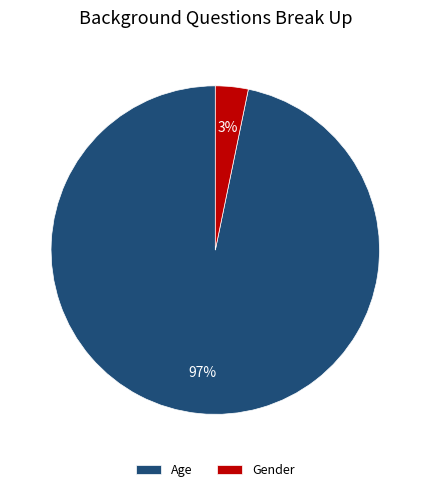

Is there any slice that represents more than half of the pie?

Yes